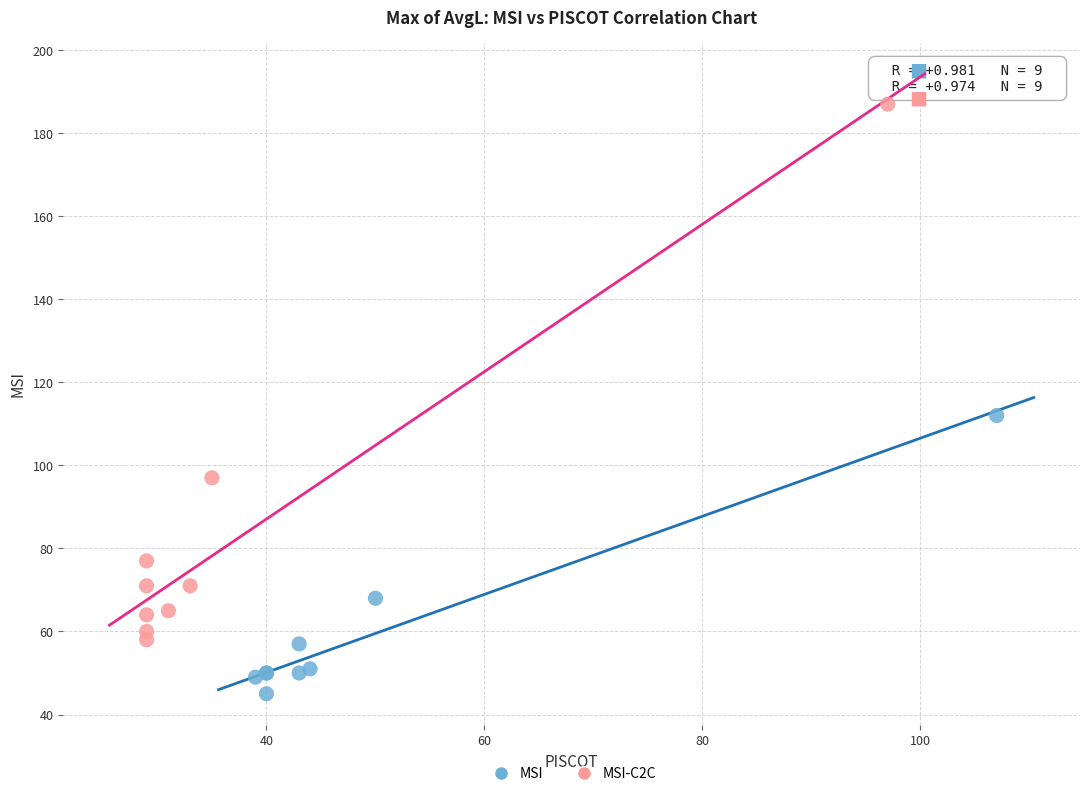

Which series reaches the maximum Y coordinate?

MSI-C2C